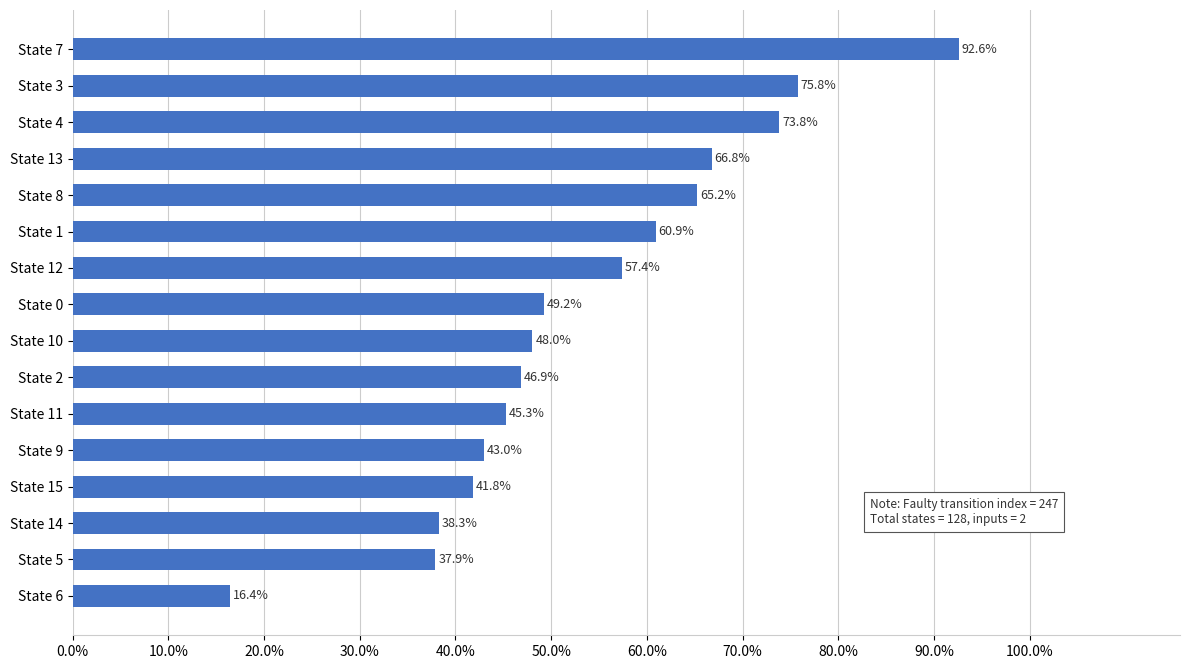

How many distinct data groups are displayed?

1